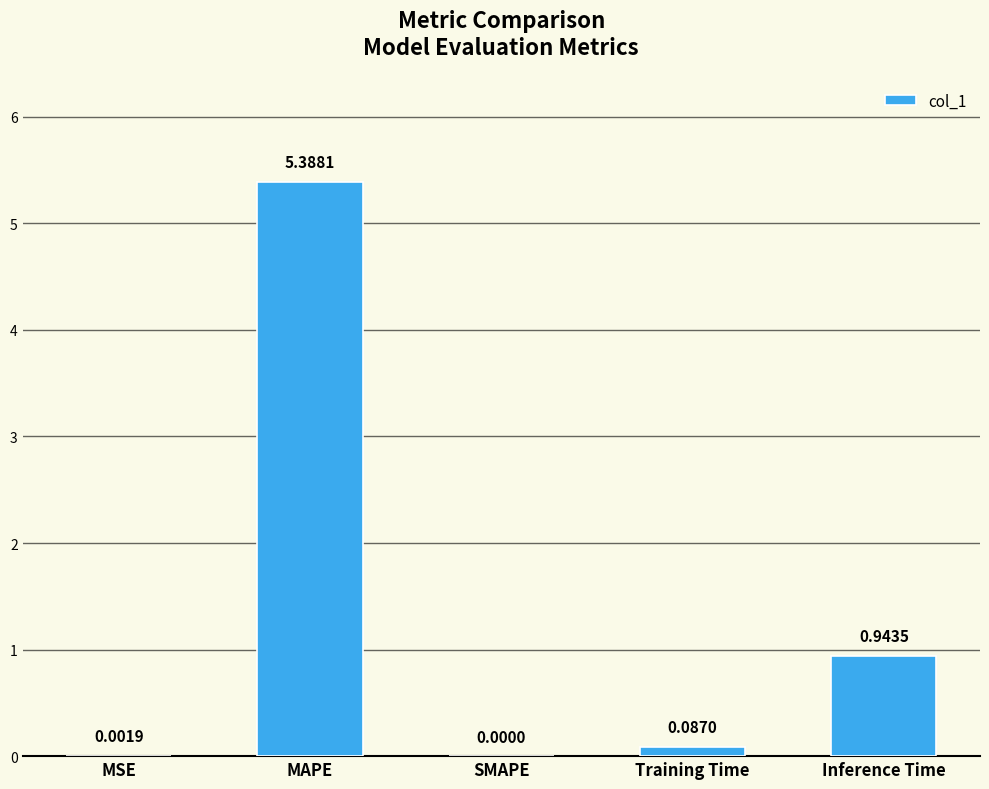

Which label corresponds to the largest value in the chart?

MAPE